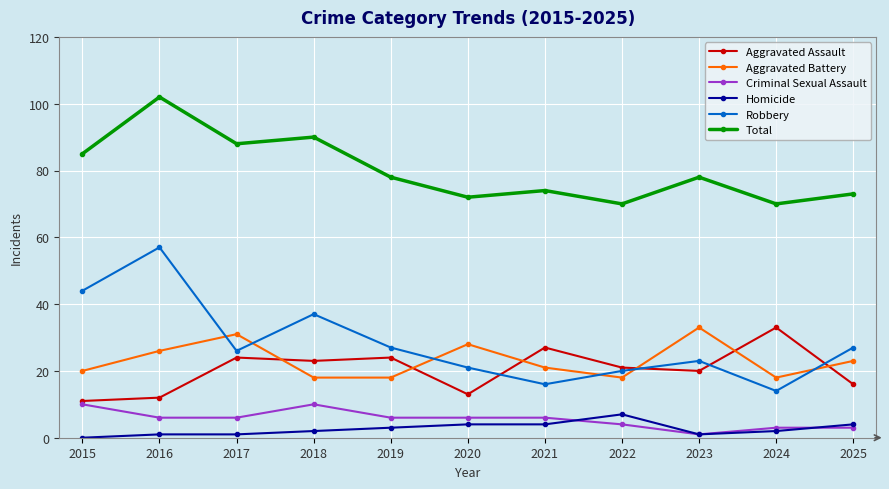

How many lines are shown in the chart?

6